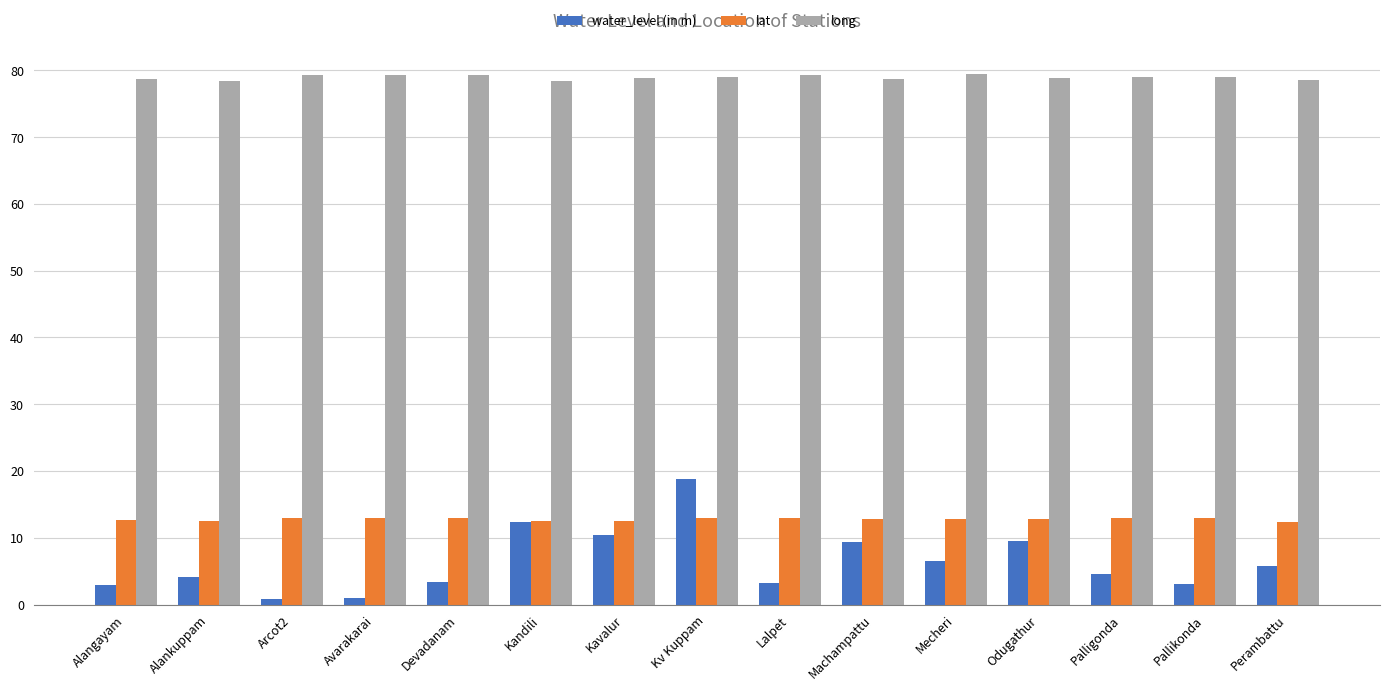

What is the maximum value shown in the chart?

79.4